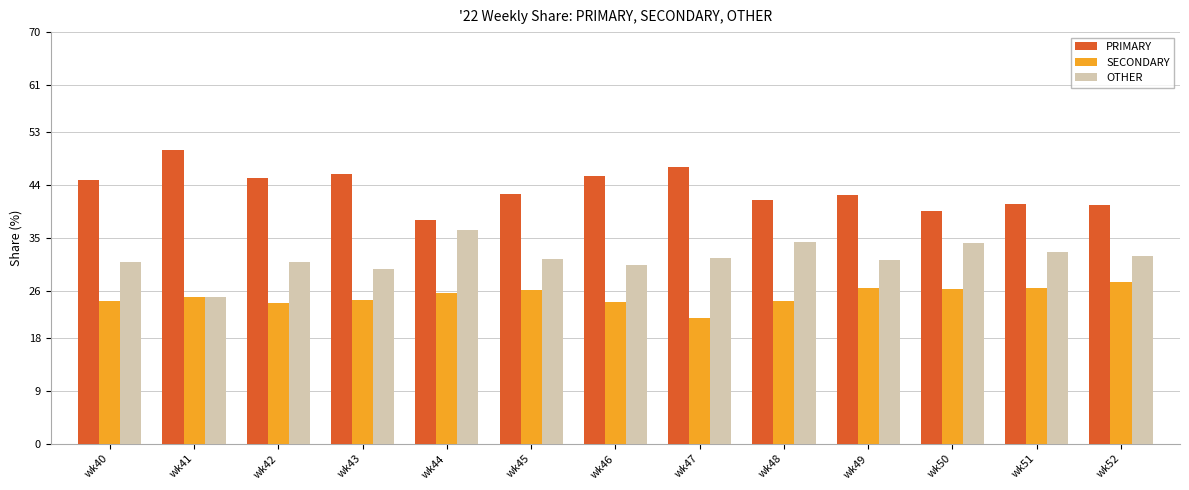

Rank the series at wk45 from highest to lowest value.

PRIMARY, OTHER, SECONDARY